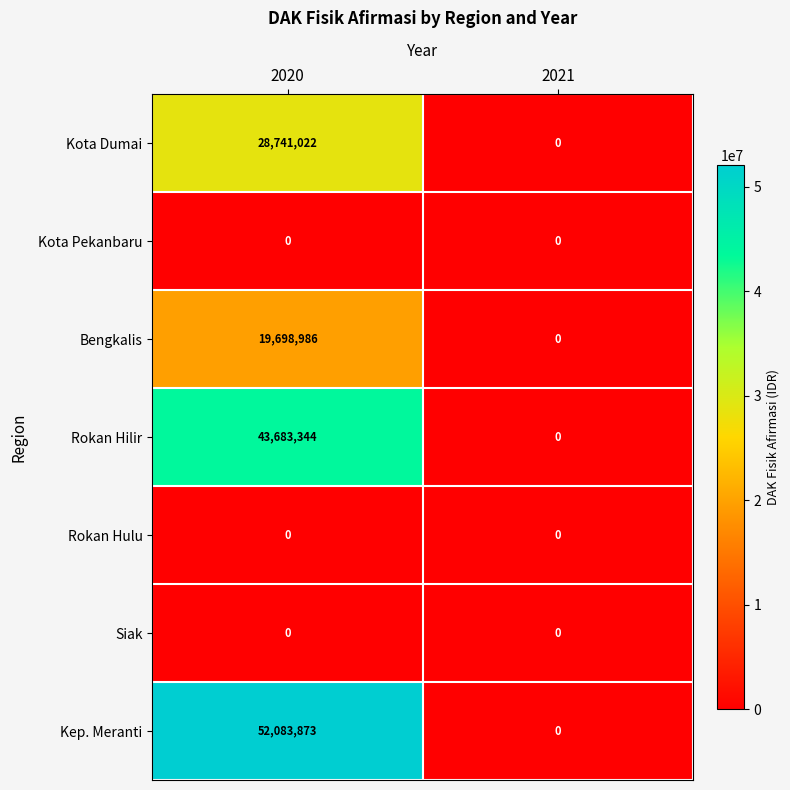

What is the approximate value of Kota Dumai at 2020, to the nearest 10?

28741020